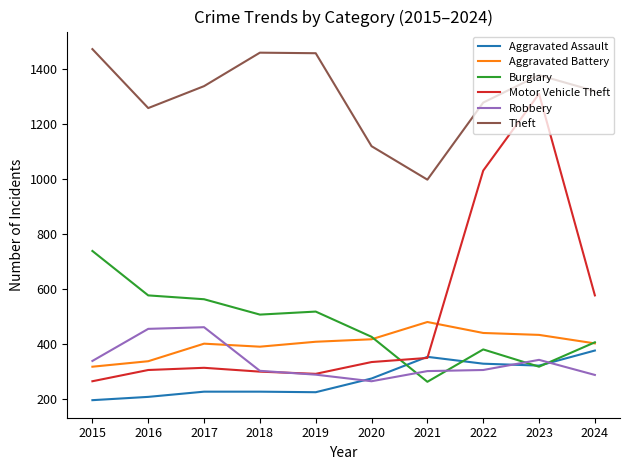

What is the spread (max minus min) of values at 2019?

1236